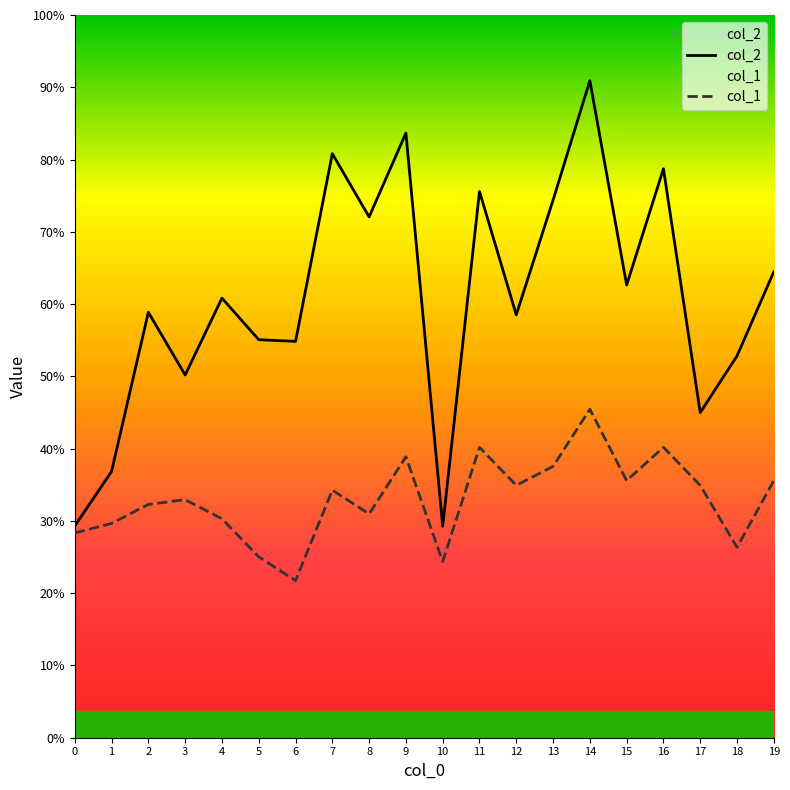

Where is the first local minimum for col_1?

6